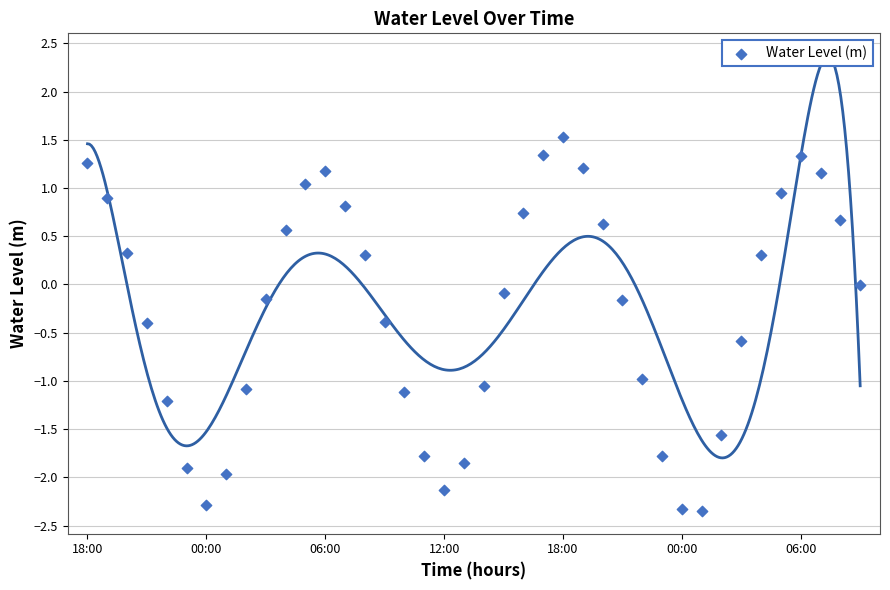

What is the range of Y values (max minus min)?

3.9